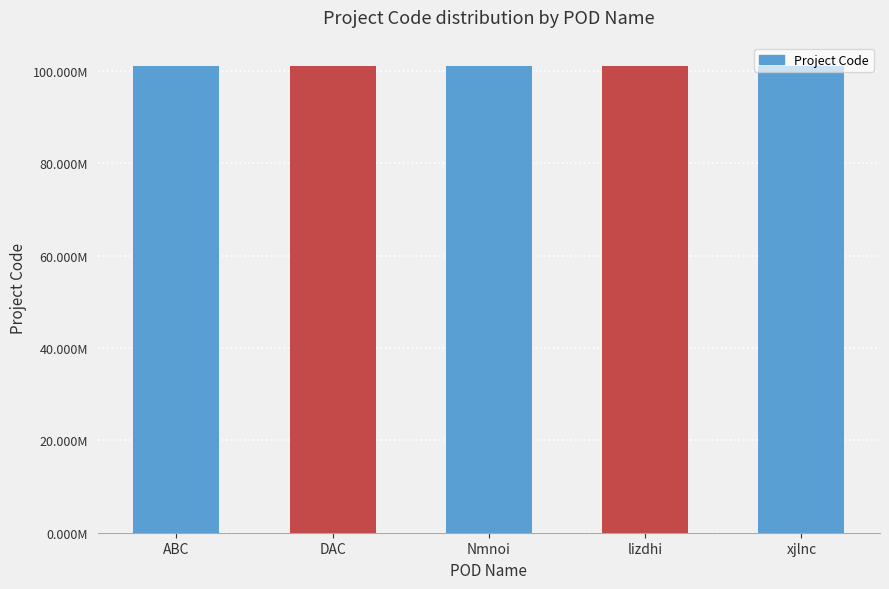

What is the difference between the values at DAC and lizdhi?

11969